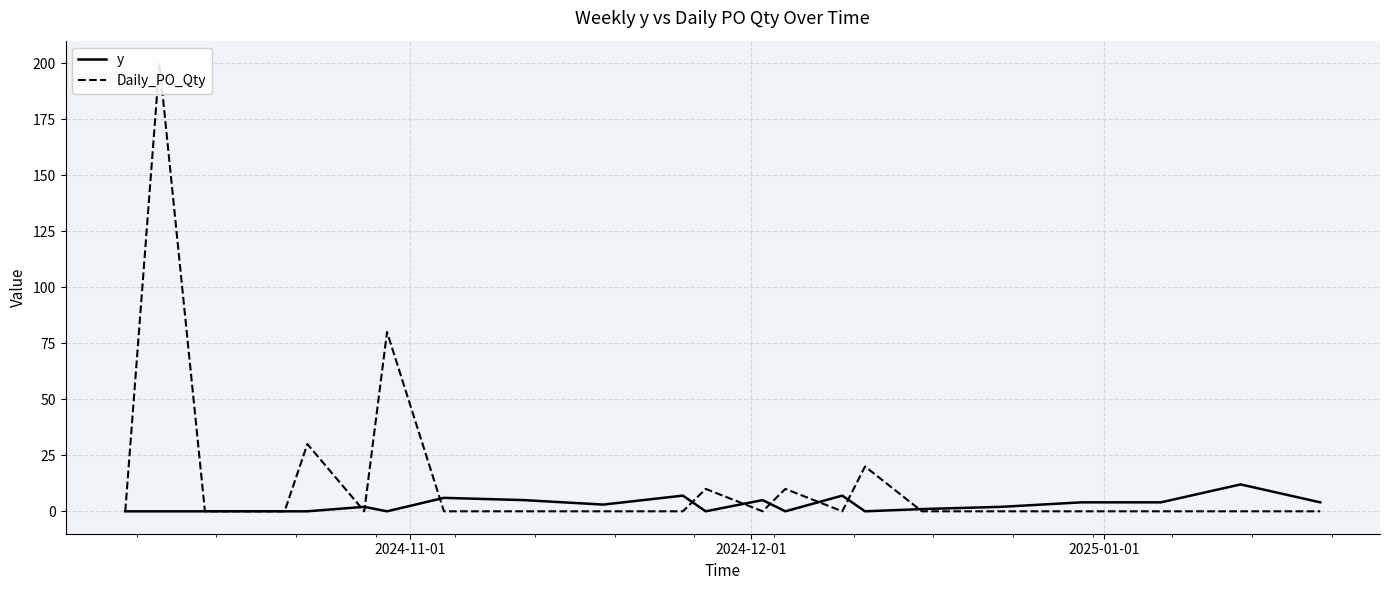

What is the maximum value for y?

12